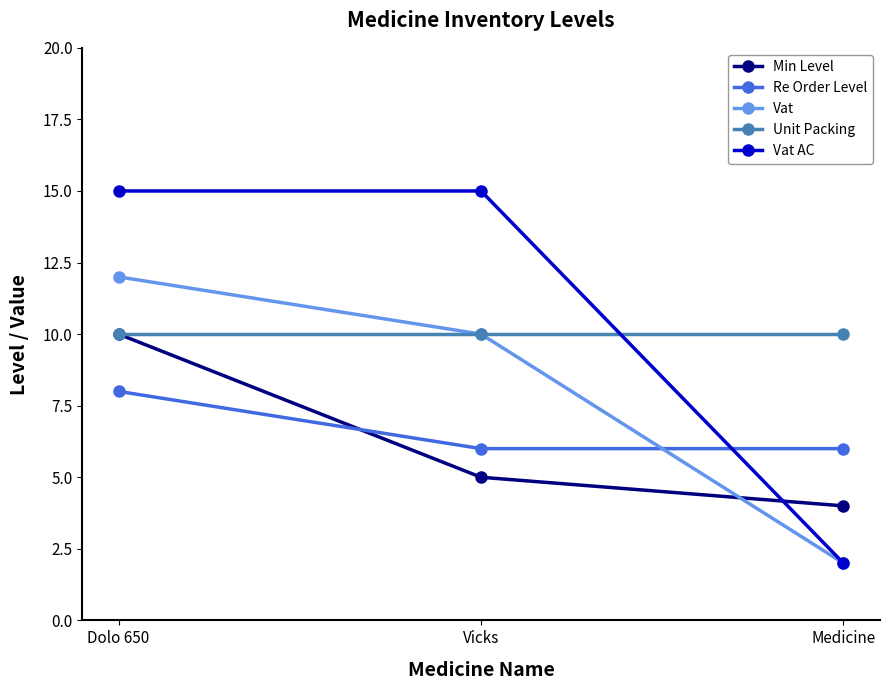

List the labels in order of Min Level value, largest first.

Dolo 650, Vicks, Medicine